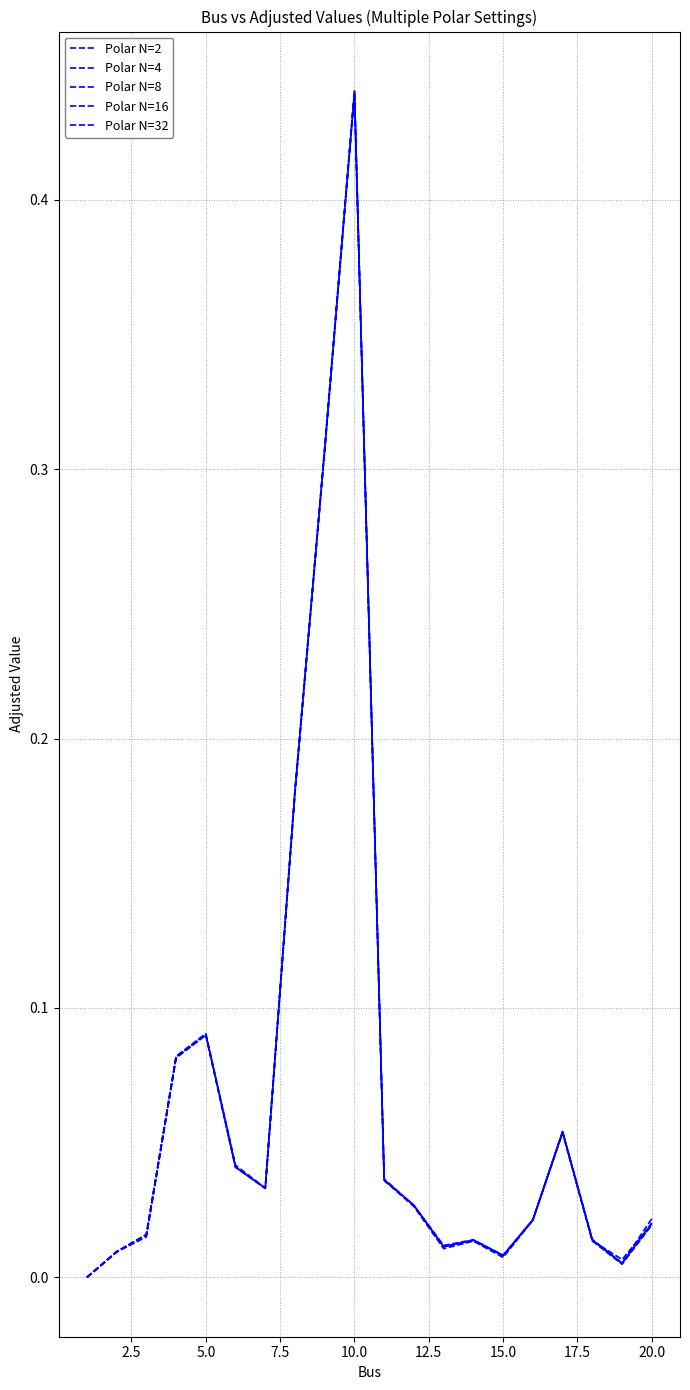

How many series are shown in this chart?

5